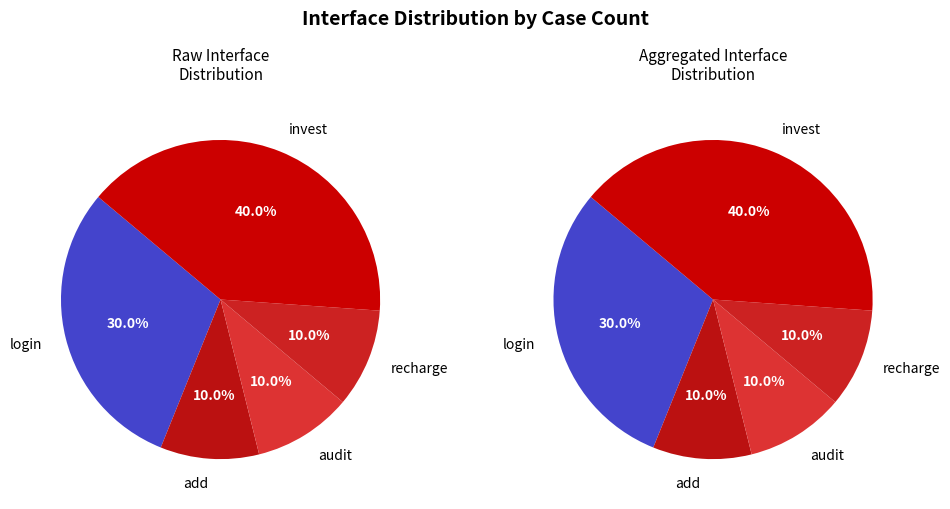

To the nearest percent, what percentage of the pie is add?

10%